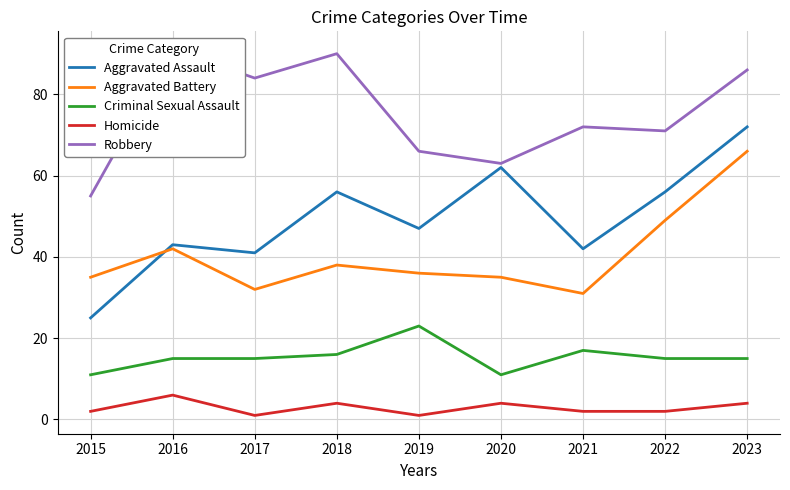

At 2020, list the series in order from largest to smallest.

Robbery, Aggravated Assault, Aggravated Battery, Criminal Sexual Assault, Homicide